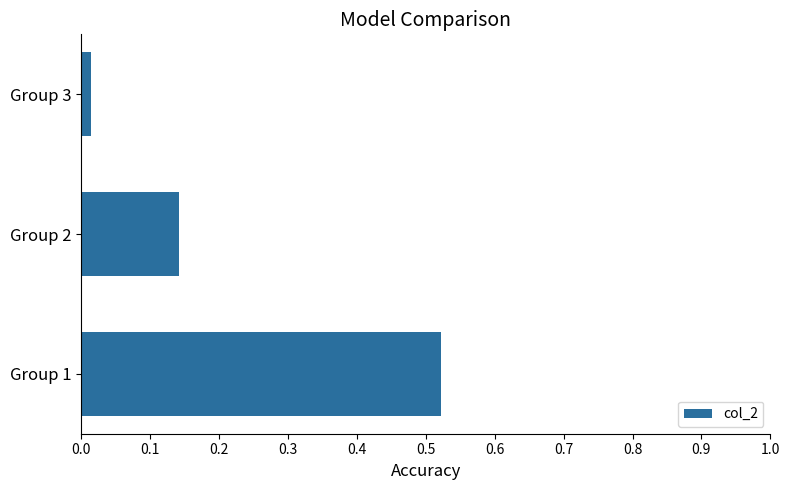

Which label corresponds to the smallest value in the chart?

Group 3